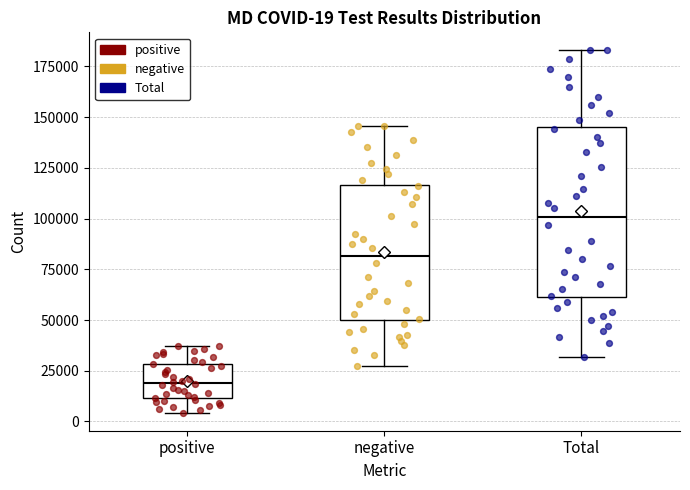

Which box's median line is the lowest?

positive